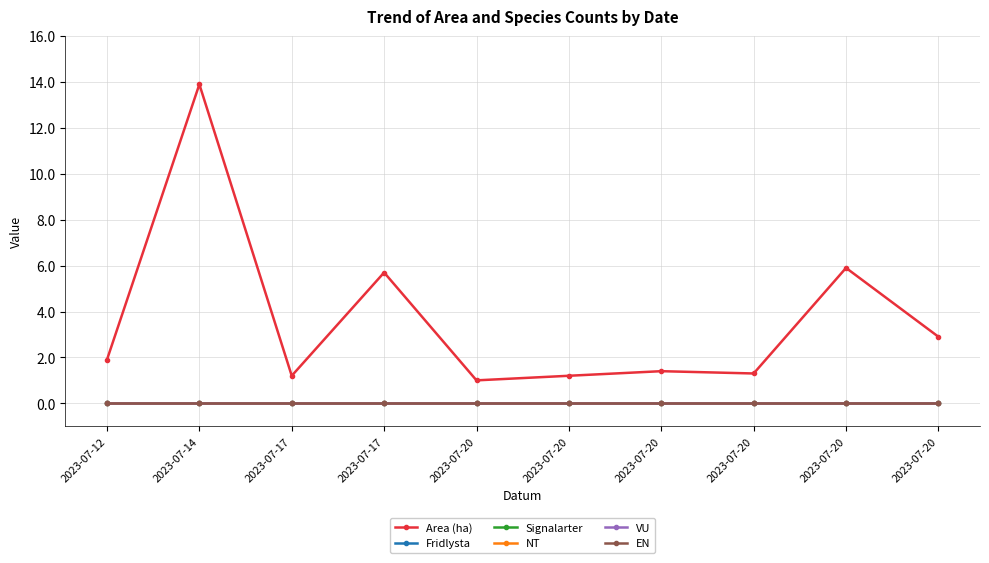

Reading right to left, what are all the values shown in this chart?

Area (ha): 2023-07-20=2.9	2023-07-20=5.9	2023-07-20=1.3	2023-07-20=1.4	2023-07-20=1.2	2023-07-20=1.0	2023-07-17=5.7	2023-07-17=1.2	2023-07-14=13.9	2023-07-12=1.9
Fridlysta: 2023-07-20=0.0	2023-07-20=0.0	2023-07-20=0.0	2023-07-20=0.0	2023-07-20=0.0	2023-07-20=0.0	2023-07-17=0.0	2023-07-17=0.0	2023-07-14=0.0	2023-07-12=0.0
Signalarter: 2023-07-20=0.0	2023-07-20=0.0	2023-07-20=0.0	2023-07-20=0.0	2023-07-20=0.0	2023-07-20=0.0	2023-07-17=0.0	2023-07-17=0.0	2023-07-14=0.0	2023-07-12=0.0
NT: 2023-07-20=0.0	2023-07-20=0.0	2023-07-20=0.0	2023-07-20=0.0	2023-07-20=0.0	2023-07-20=0.0	2023-07-17=0.0	2023-07-17=0.0	2023-07-14=0.0	2023-07-12=0.0
VU: 2023-07-20=0.0	2023-07-20=0.0	2023-07-20=0.0	2023-07-20=0.0	2023-07-20=0.0	2023-07-20=0.0	2023-07-17=0.0	2023-07-17=0.0	2023-07-14=0.0	2023-07-12=0.0
EN: 2023-07-20=0.0	2023-07-20=0.0	2023-07-20=0.0	2023-07-20=0.0	2023-07-20=0.0	2023-07-20=0.0	2023-07-17=0.0	2023-07-17=0.0	2023-07-14=0.0	2023-07-12=0.0